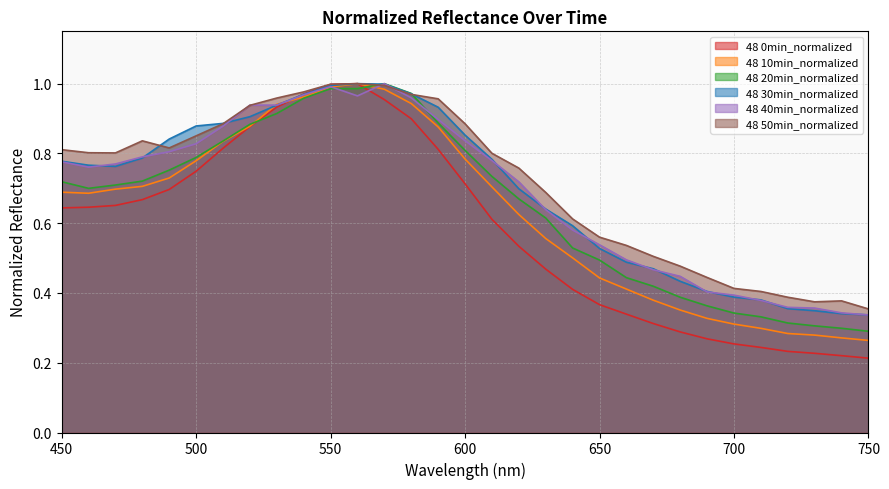

What is the total value across all series at 550?

6.0